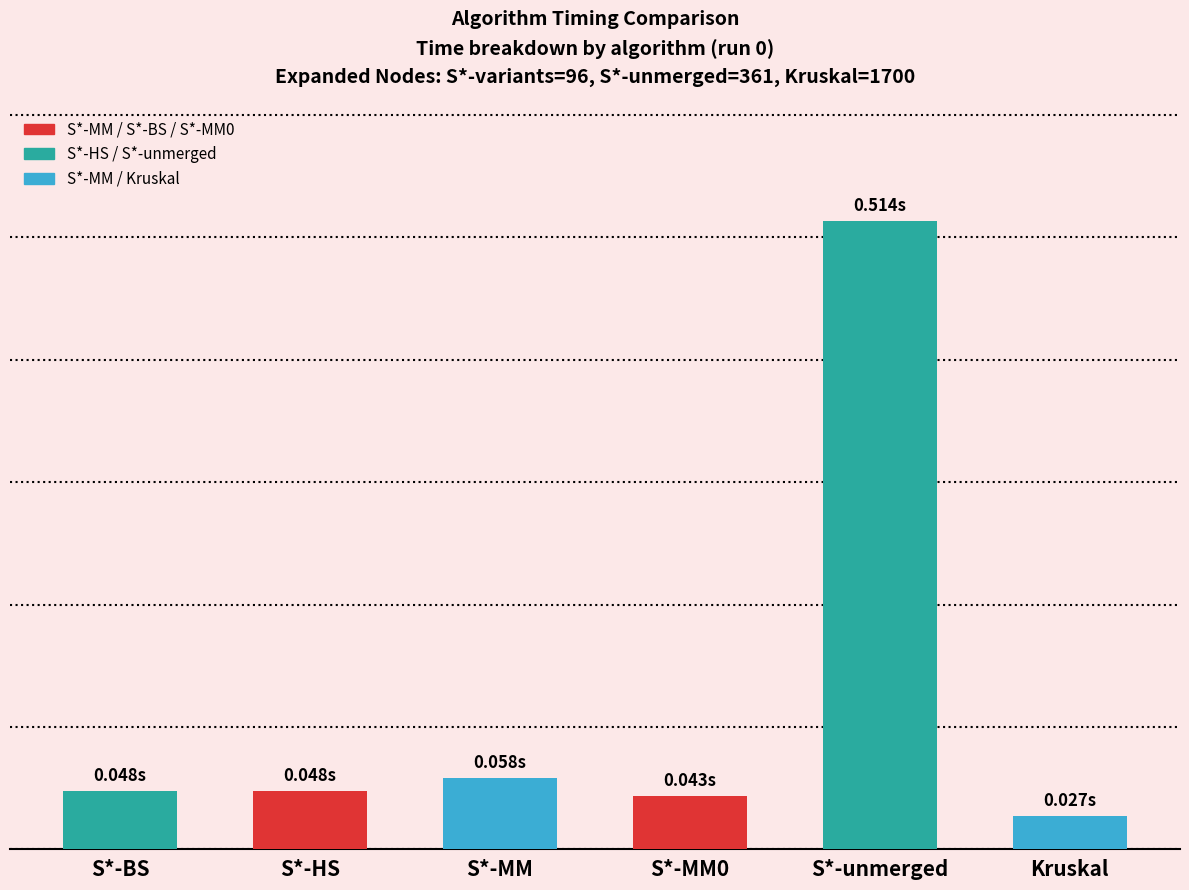

Reading left to right, transcribe all the data shown in this chart.

0.0	0.0	0.1	0.0	0.5	0.0